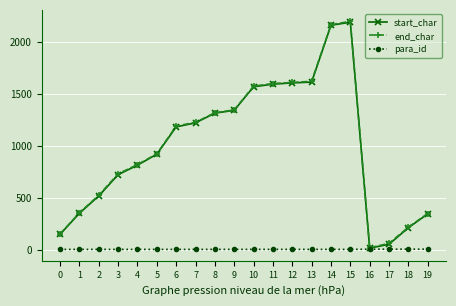

What is the greatest value displayed?

2194